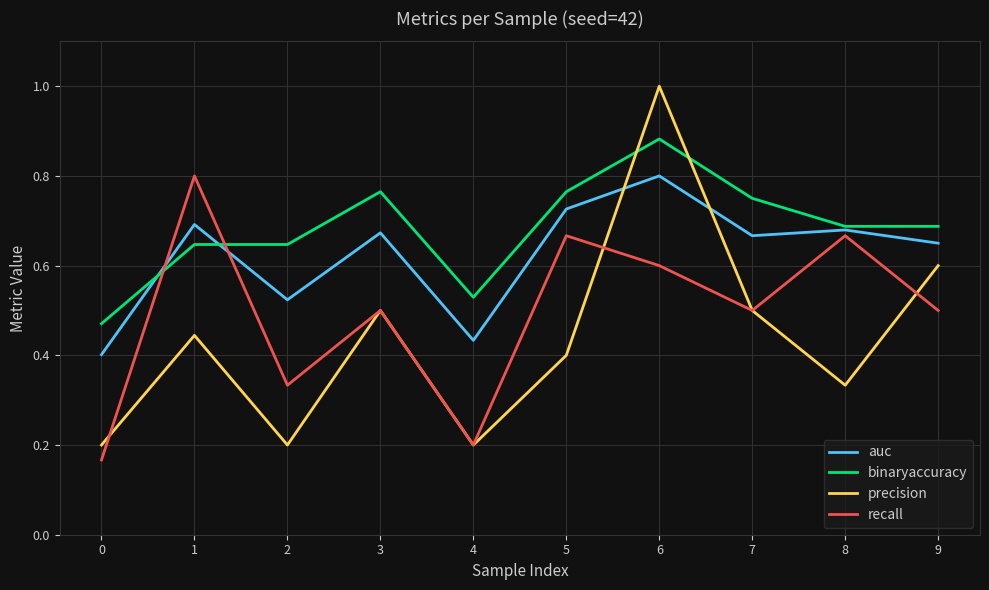

Which category has the highest value in the recall series?

1